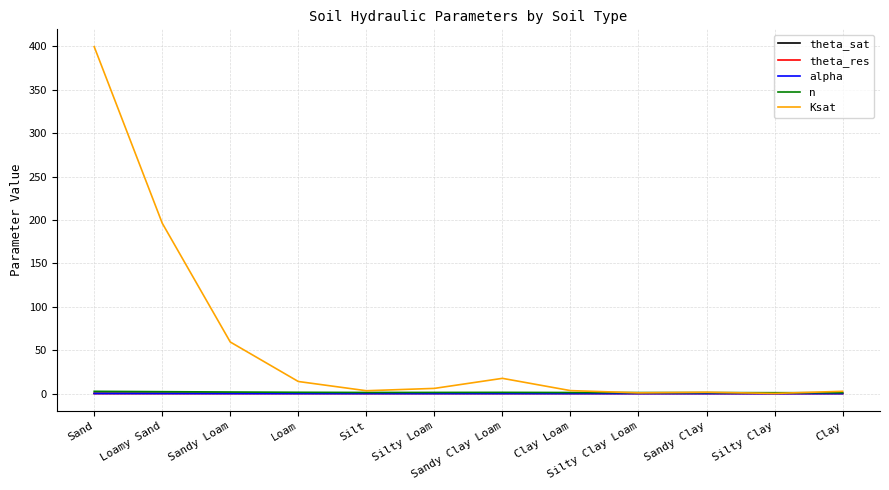

At how many categories does at least one series exceed 186?

2